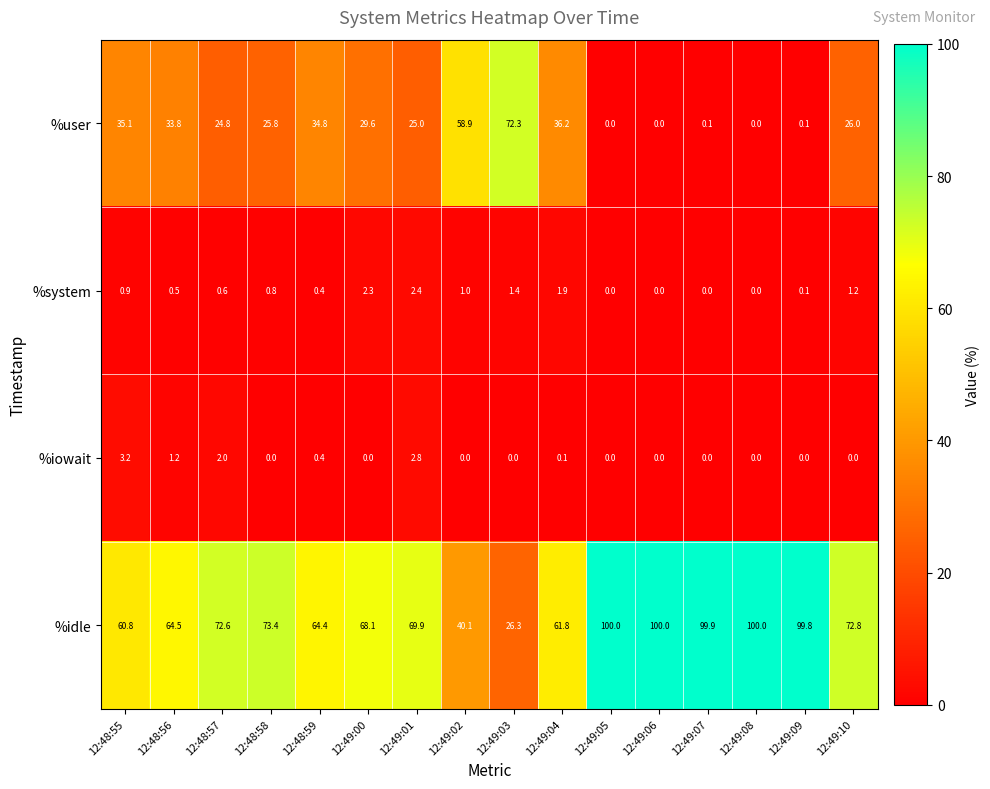

At how many categories does at least one series exceed 47?

16